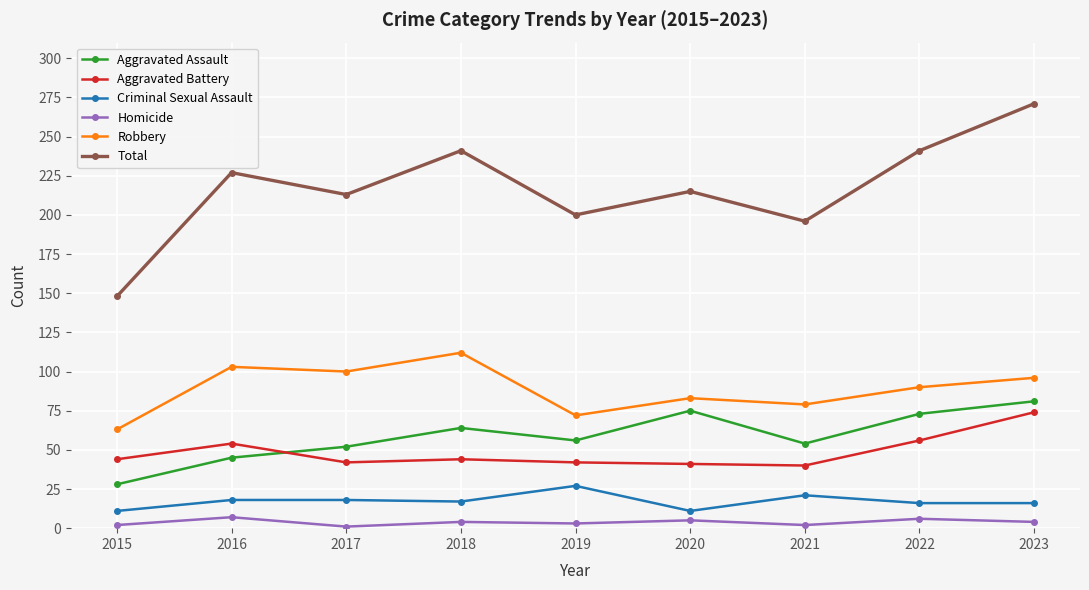

Between which two adjacent categories do Aggravated Assault and Aggravated Battery first intersect?

2016 and 2017